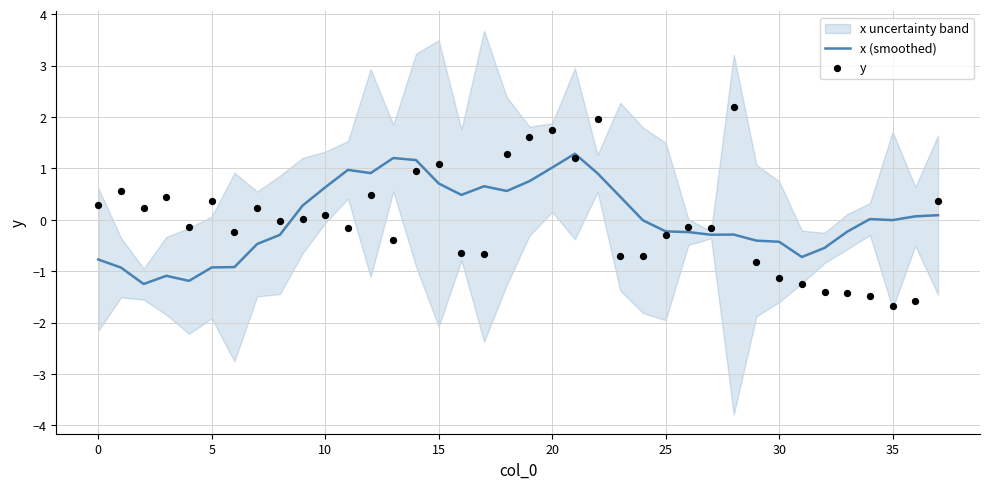

At how many categories does at least one series exceed -1?

38